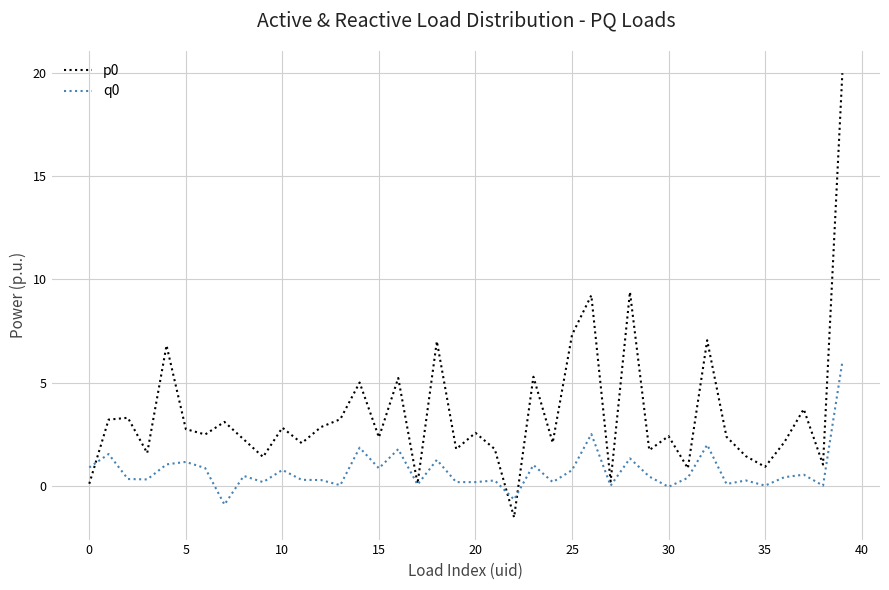

What is the difference between the maximum and minimum values in the p0 series?

21.5